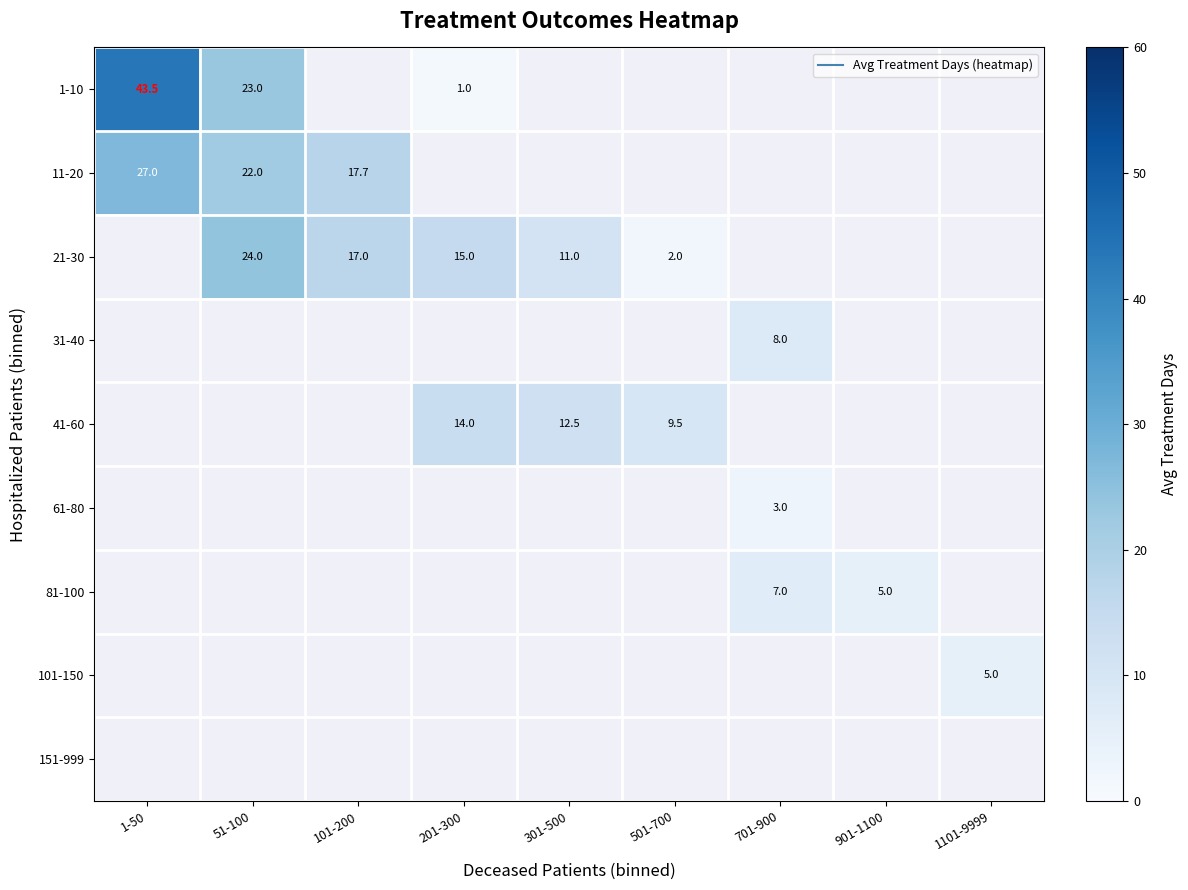

How many categories are shown in the chart?

9